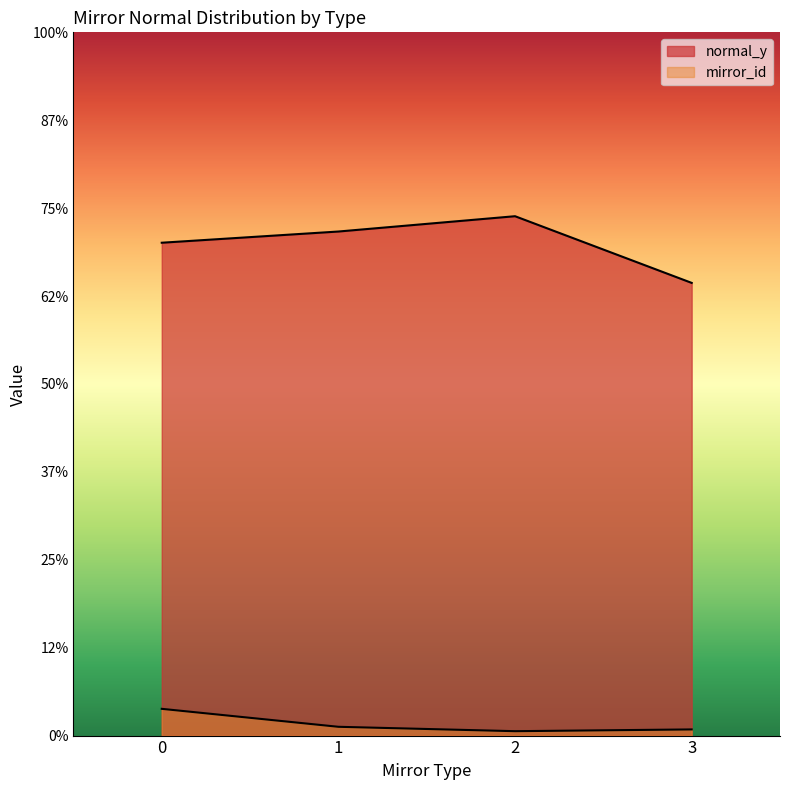

List the series in order of their overall mean, highest first.

normal_y, mirror_id